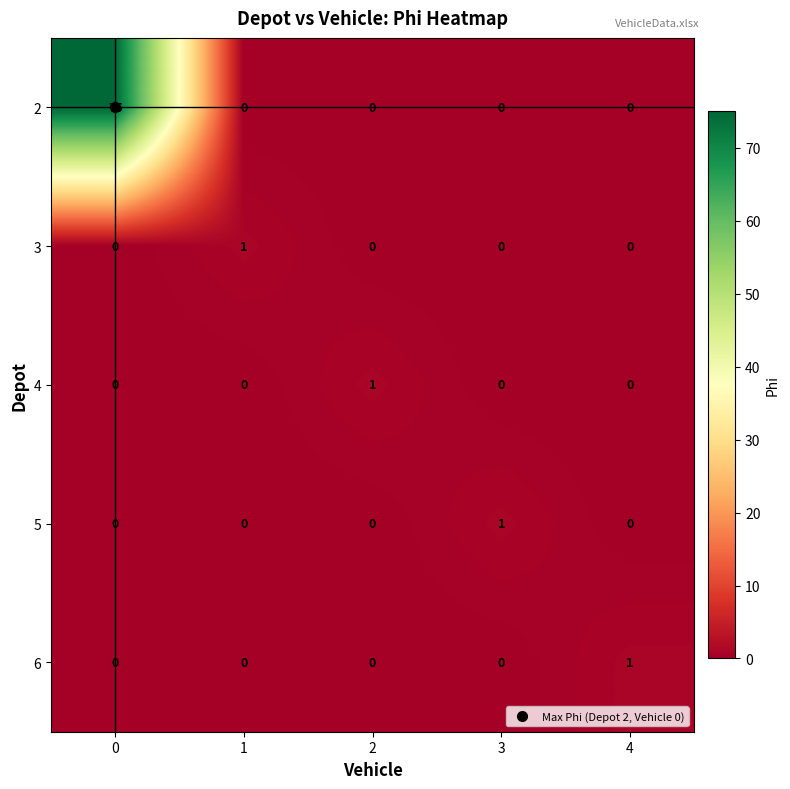

How many series are shown in this chart?

5